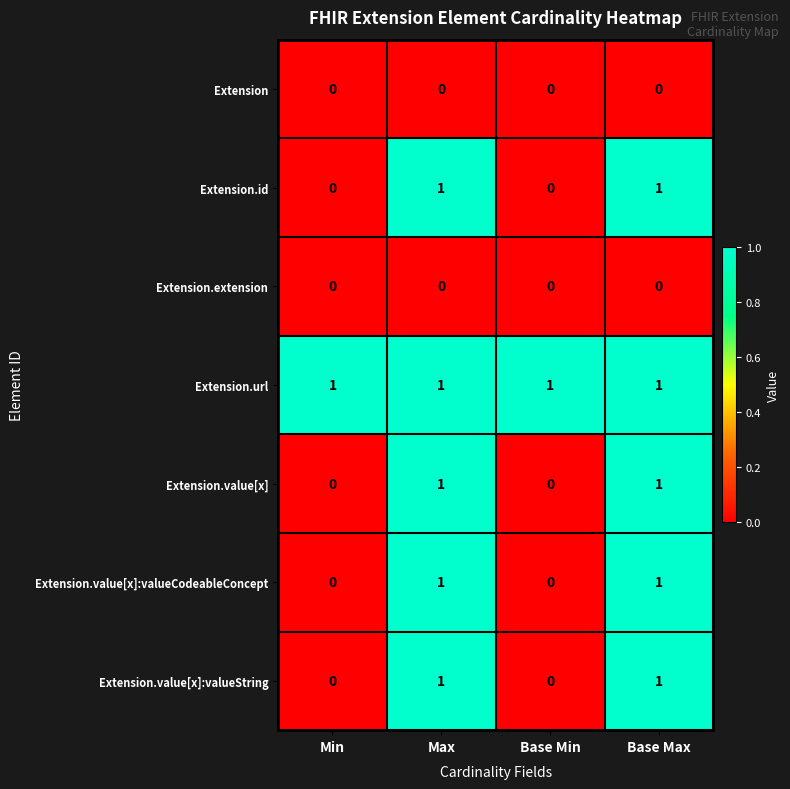

Which series has the largest total across all categories?

Extension.url